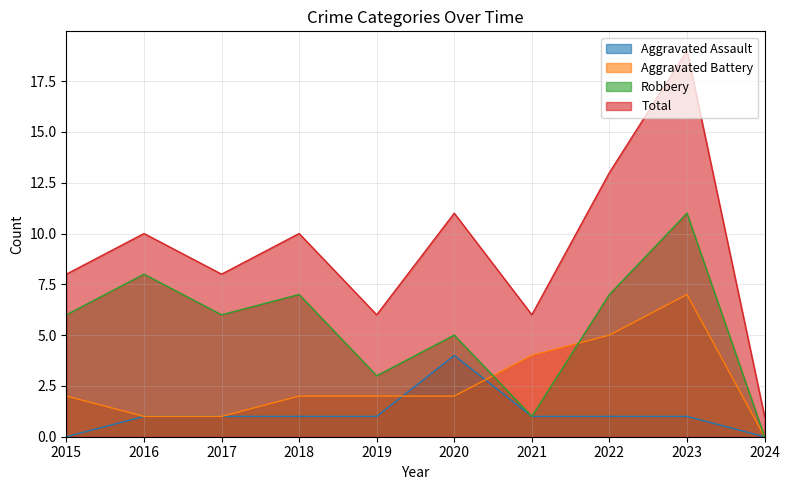

Rank the series by their maximum value, from lowest to highest.

Aggravated Assault, Aggravated Battery, Robbery, Total